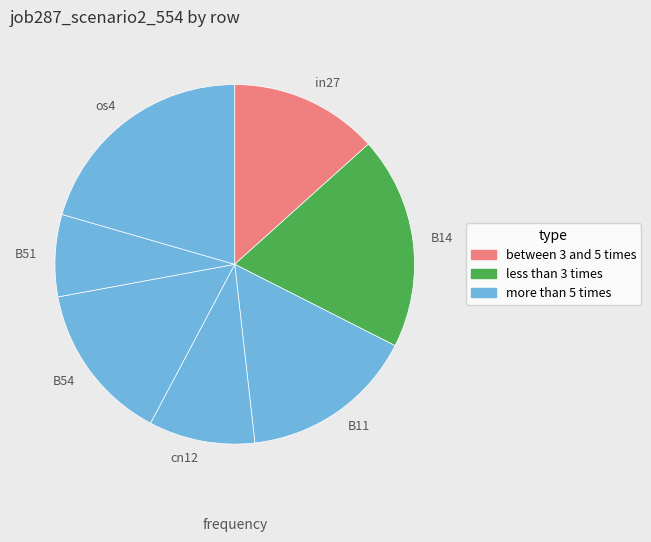

How many slices are in this pie chart?

7